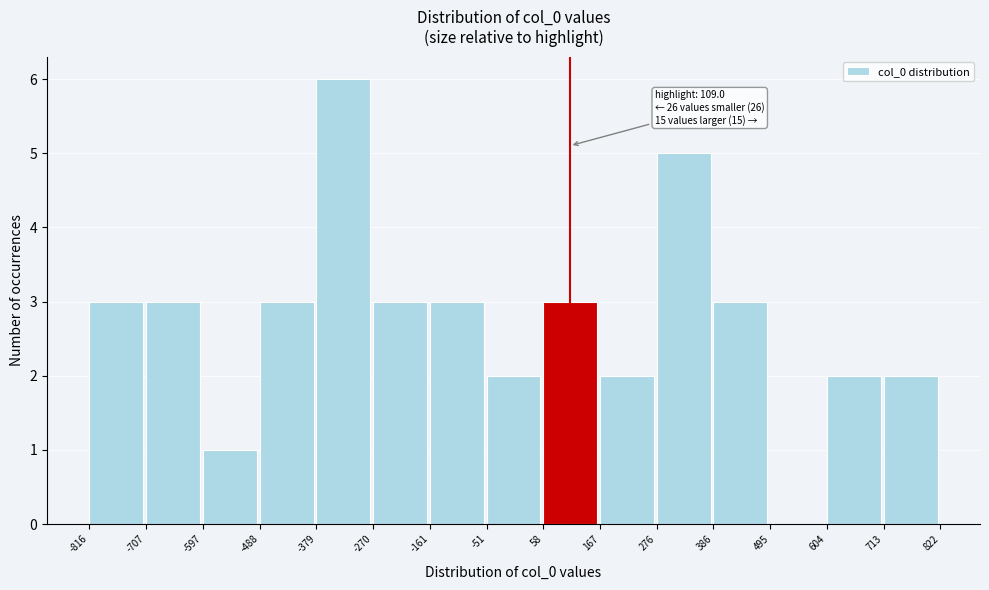

Which range on the x-axis has the tallest bar?

-379 to -270